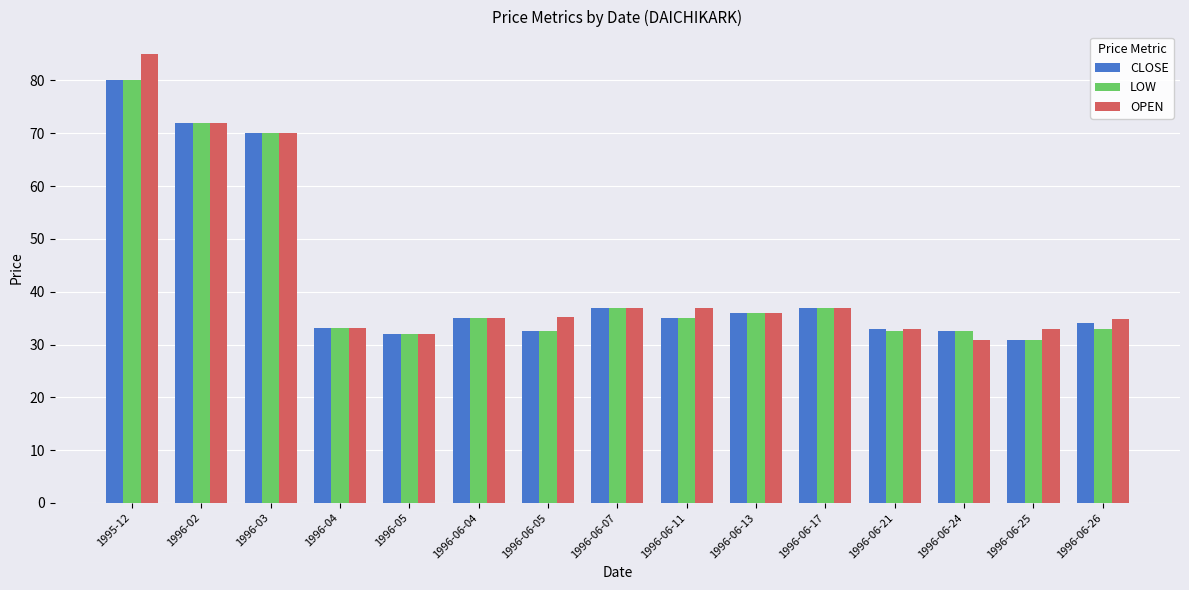

What are all the series names shown in the legend?

CLOSE, LOW, OPEN